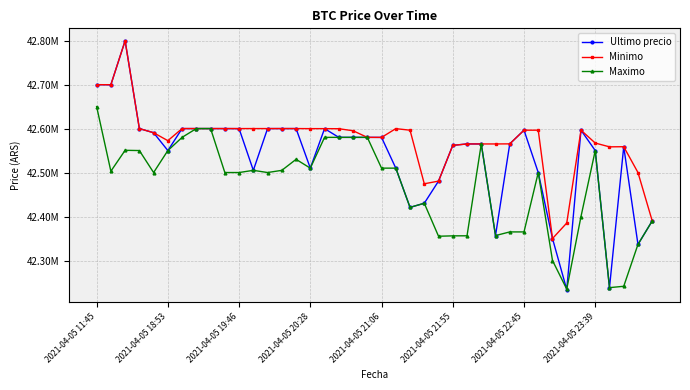

True or false: Minimo has more than 1 interior local peaks.

True